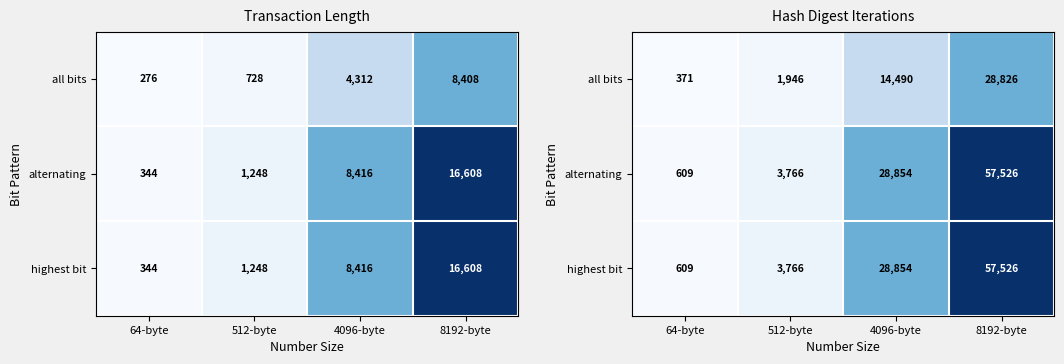

What value does the all bits series have at 8192-byte, to the nearest 100?

28800